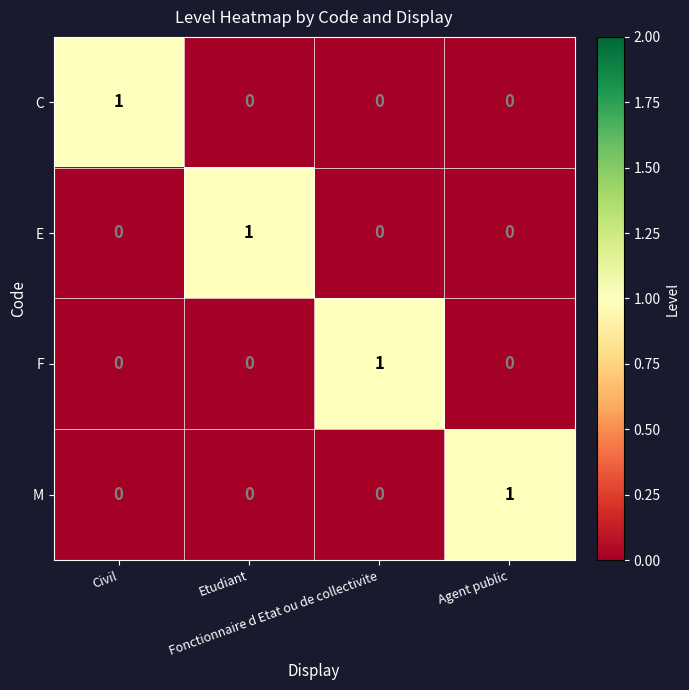

Count the F values in the range 0 to 1.

4